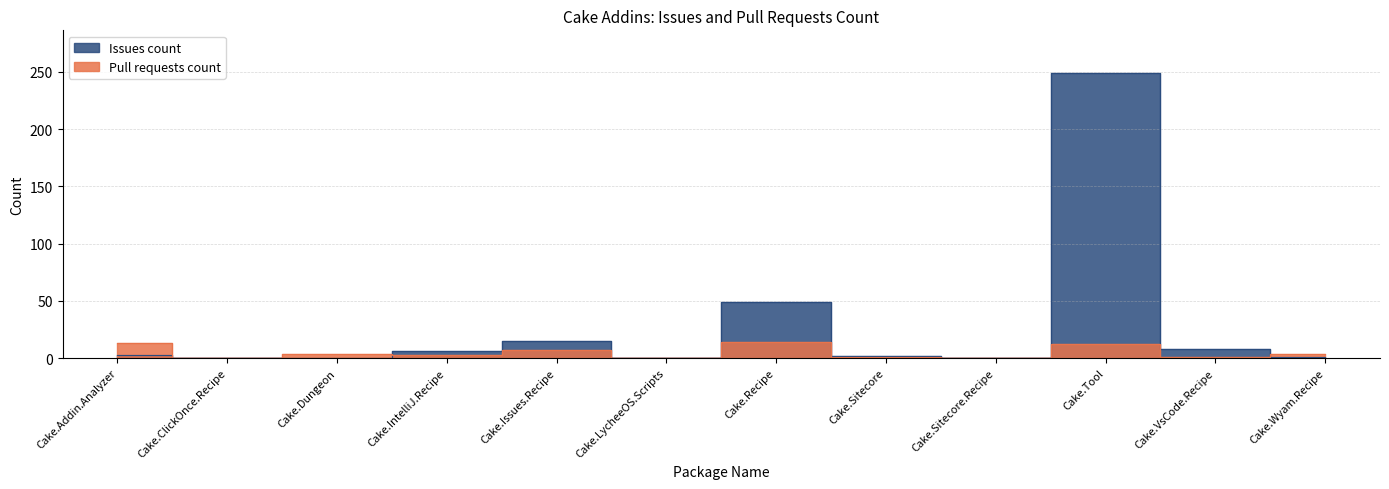

Reading right to left, what are all the values shown in this chart?

Issues count: Cake.Wyam.Recipe=1	Cake.VsCode.Recipe=8	Cake.Tool=249	Cake.Sitecore.Recipe=0	Cake.Sitecore=2	Cake.Recipe=49	Cake.LycheeOS.Scripts=0	Cake.Issues.Recipe=15	Cake.IntelliJ.Recipe=6	Cake.Dungeon=0	Cake.ClickOnce.Recipe=0	Cake.Addin.Analyzer=3
Pull requests count: Cake.Wyam.Recipe=4	Cake.VsCode.Recipe=1	Cake.Tool=12	Cake.Sitecore.Recipe=0	Cake.Sitecore=1	Cake.Recipe=14	Cake.LycheeOS.Scripts=0	Cake.Issues.Recipe=7	Cake.IntelliJ.Recipe=3	Cake.Dungeon=4	Cake.ClickOnce.Recipe=0	Cake.Addin.Analyzer=13